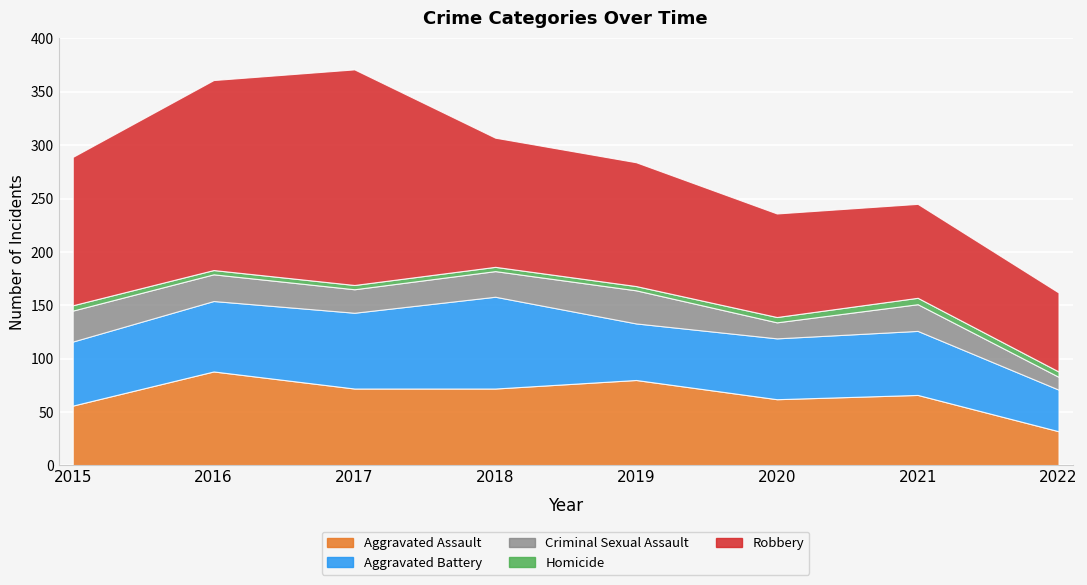

What is the minimum value for Robbery?

74